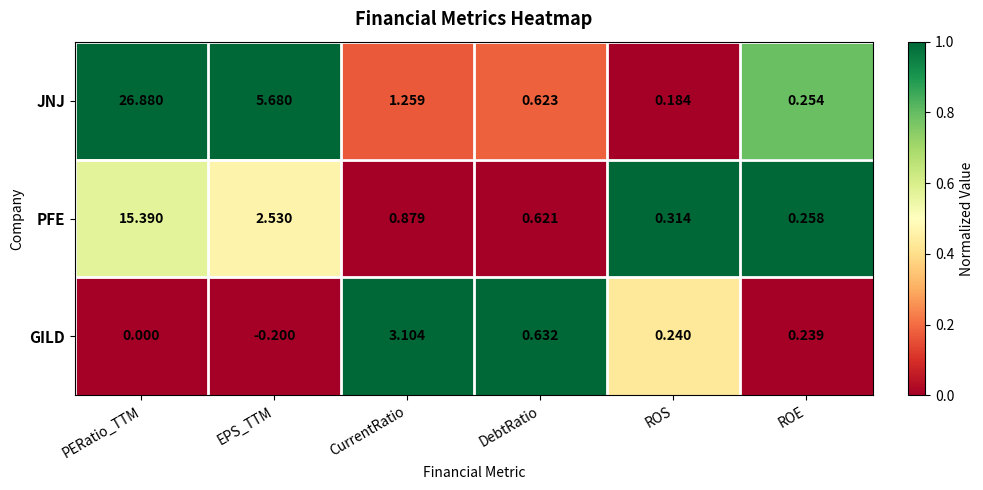

Where is JNJ nearest to the value 13?

EPS_TTM